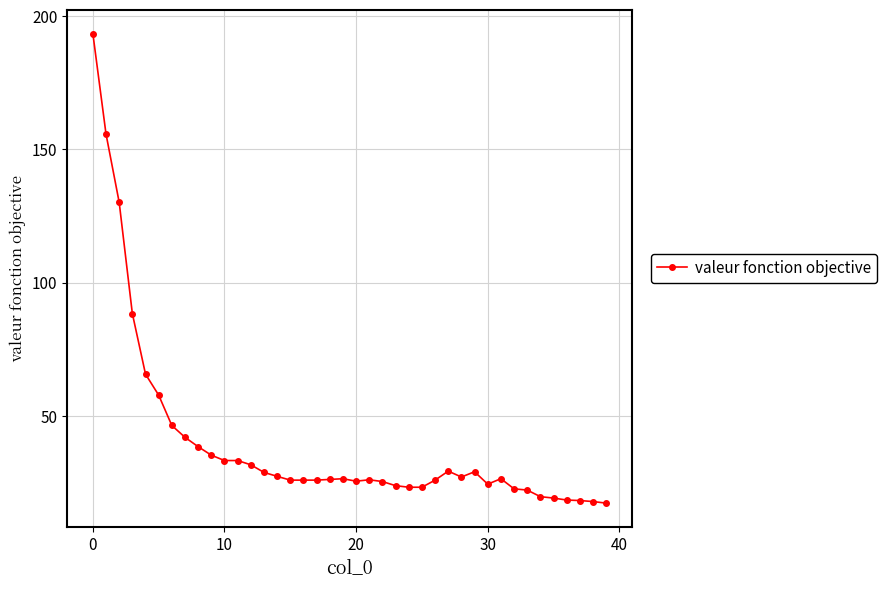

What is the average value?

40.1